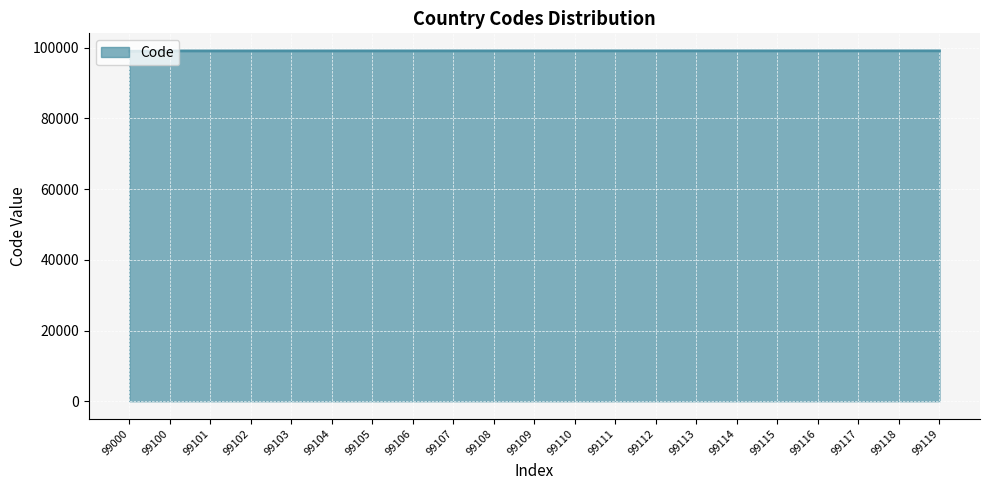

Approximately how many times larger is the value at 99111 compared to 99117?

1.0